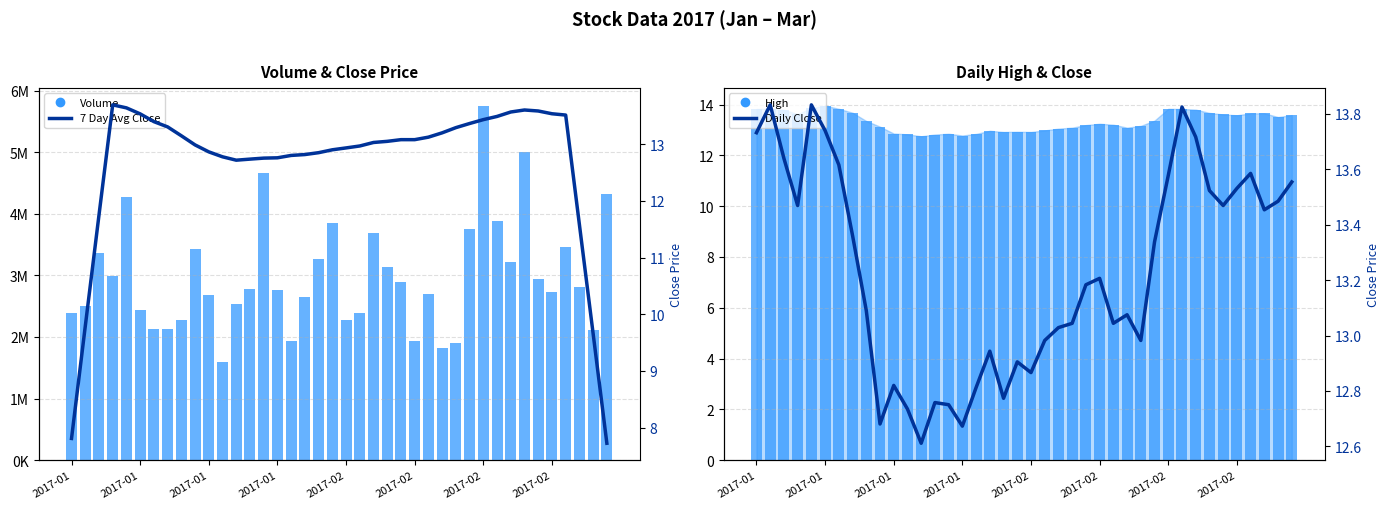

What is the highest value of the 7 Day Avg Close series?

13.7